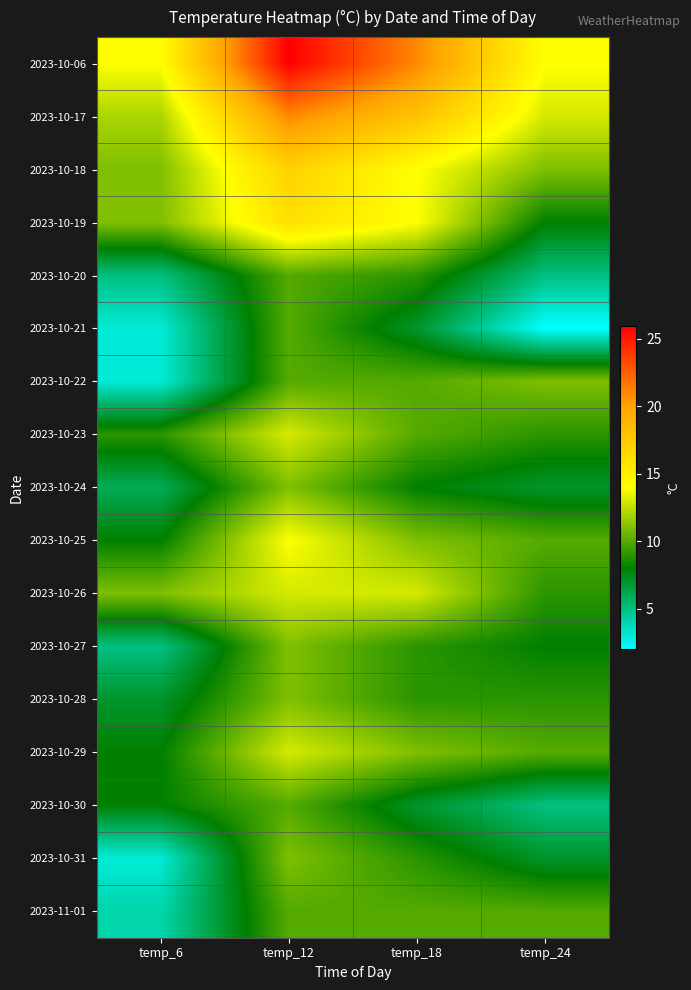

Between temp_24 and temp_18, which is larger?

temp_18